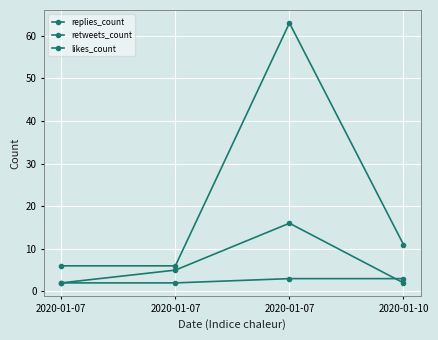

Is it true that likes_count equals 2 at 2020-01-07?

False